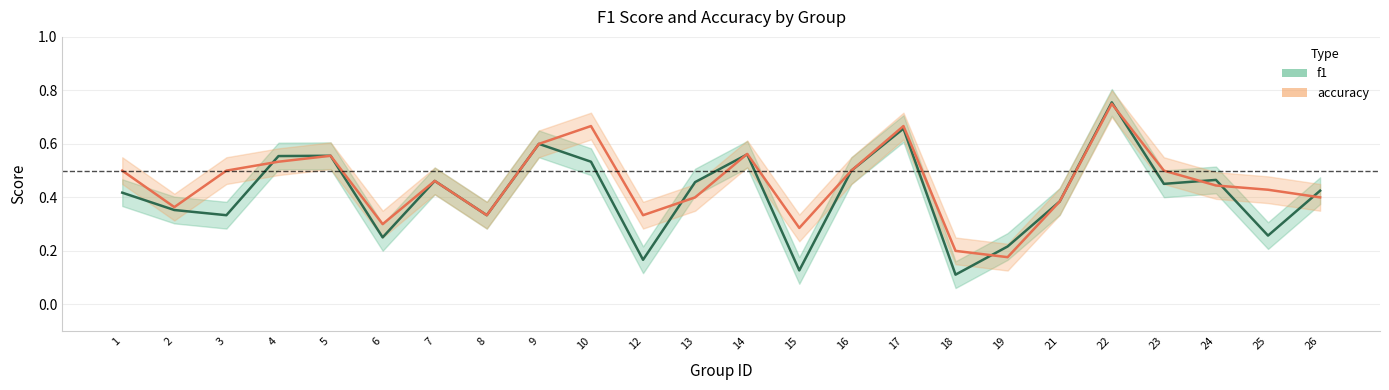

True or false: f1 and accuracy cross at least once.

True